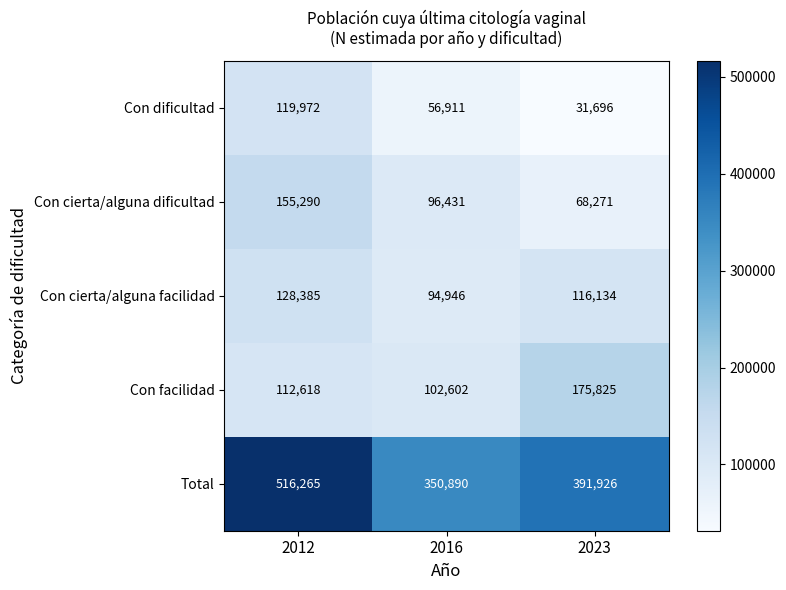

At which label does Con dificultad first exceed 56911?

2012